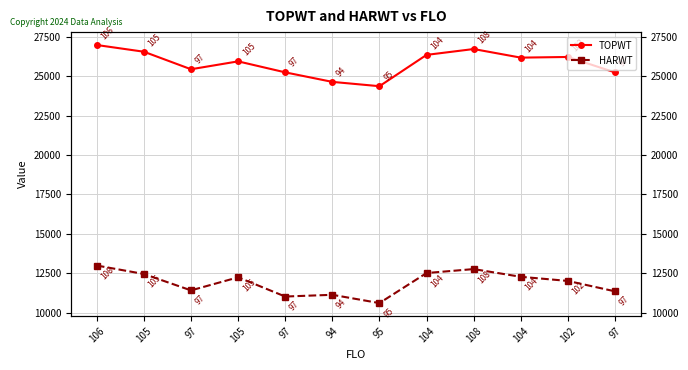

Reading left to right, list all the values displayed in this chart.

TOPWT: 26976	26550	25439	25939	25242	24638	24364	26350	26721	26176	26218	25239
HARWT: 12991	12455	11415	12244	11025	11135	10610	12515	12766	12277	12015	11355